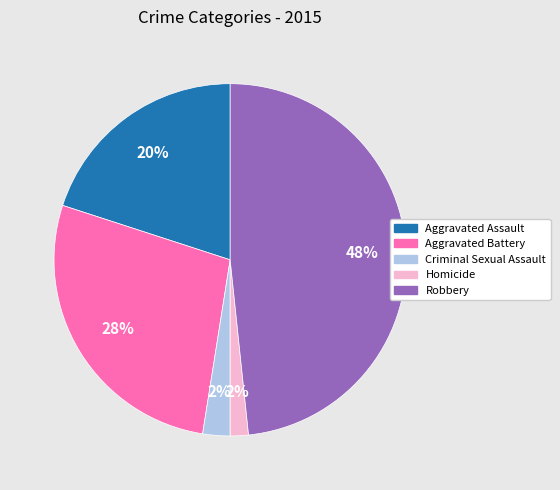

To the nearest percent, what percentage of the pie is Homicide?

2%